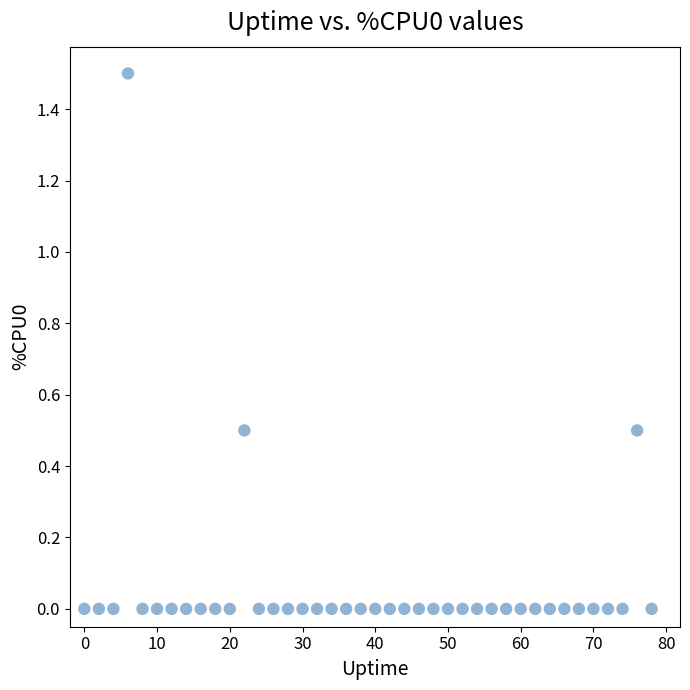

What is the range of X values (max minus min)?

78.0